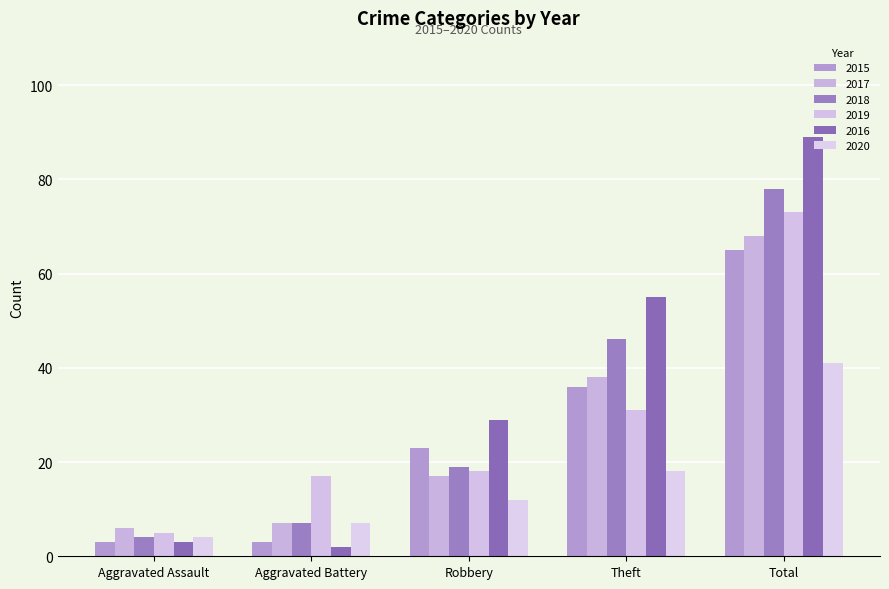

How many groups of bars are there?

5